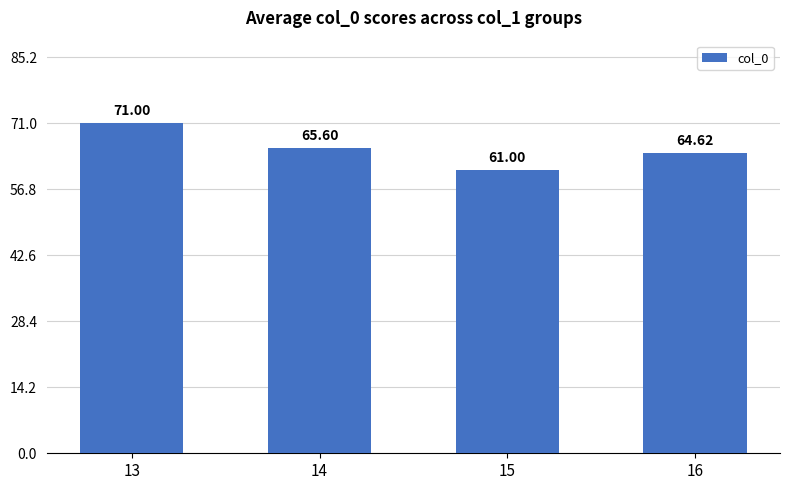

At which label does the data first exceed 65?

13